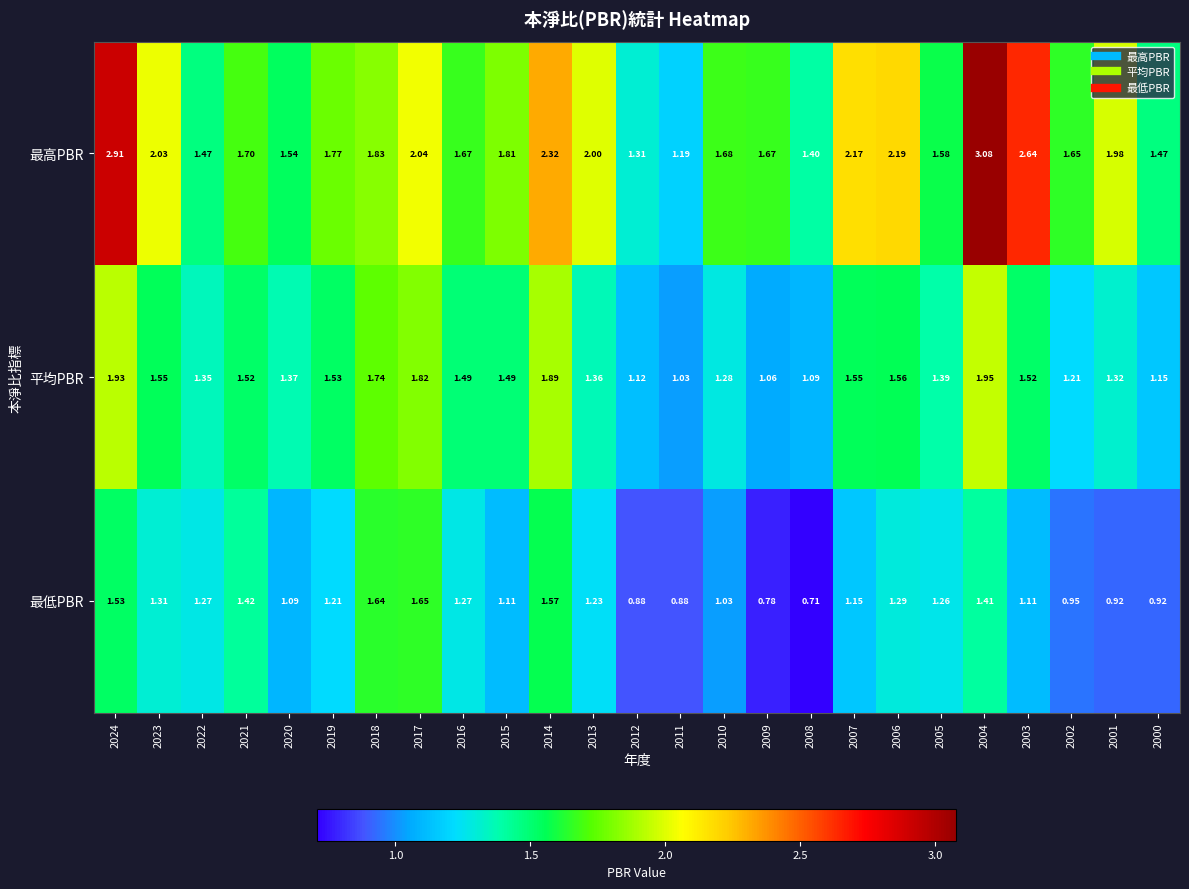

List the series in order of their overall mean, highest first.

最高PBR, 平均PBR, 最低PBR